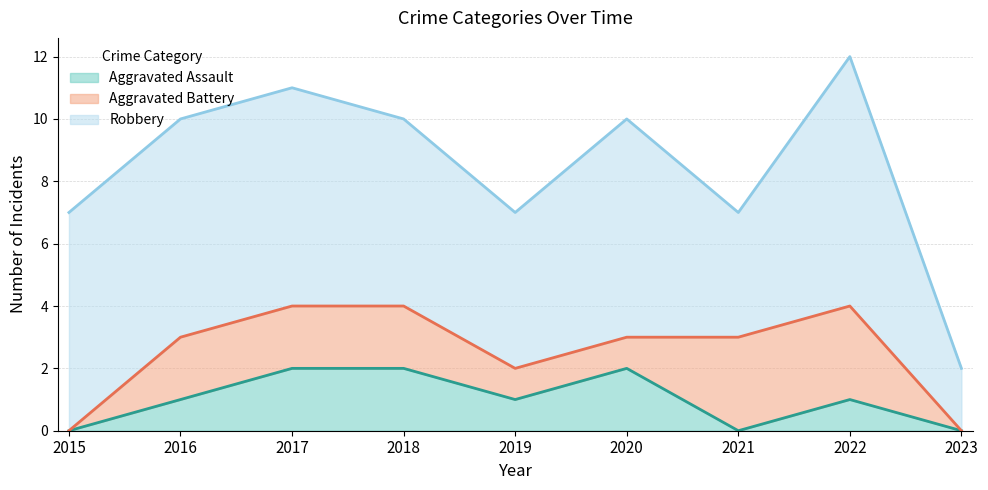

Is it true that Aggravated Assault equals 0 at 2022?

False